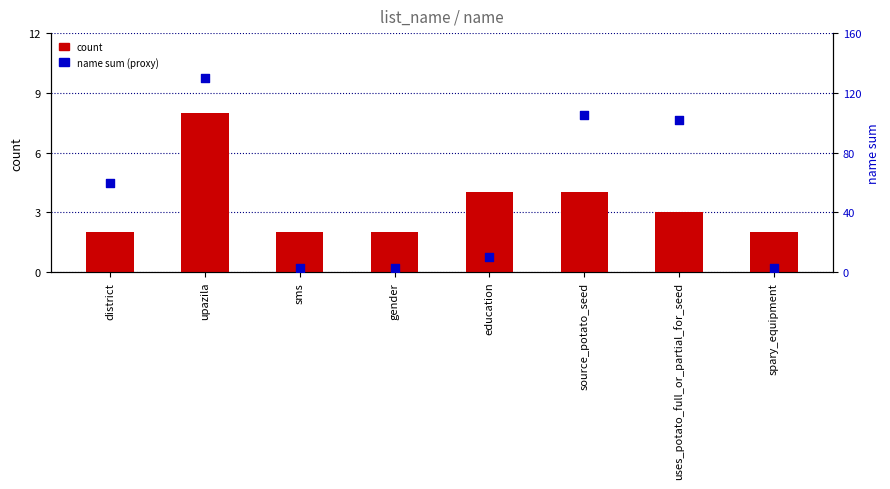

At how many categories does at least one series exceed 56?

4